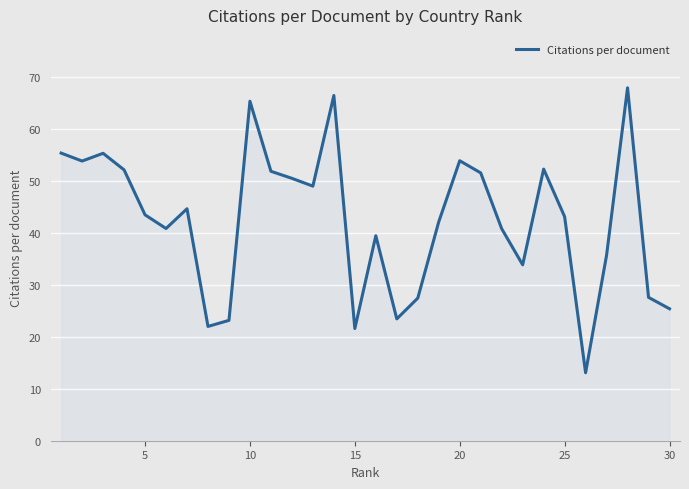

What is the greatest value displayed?

68.0